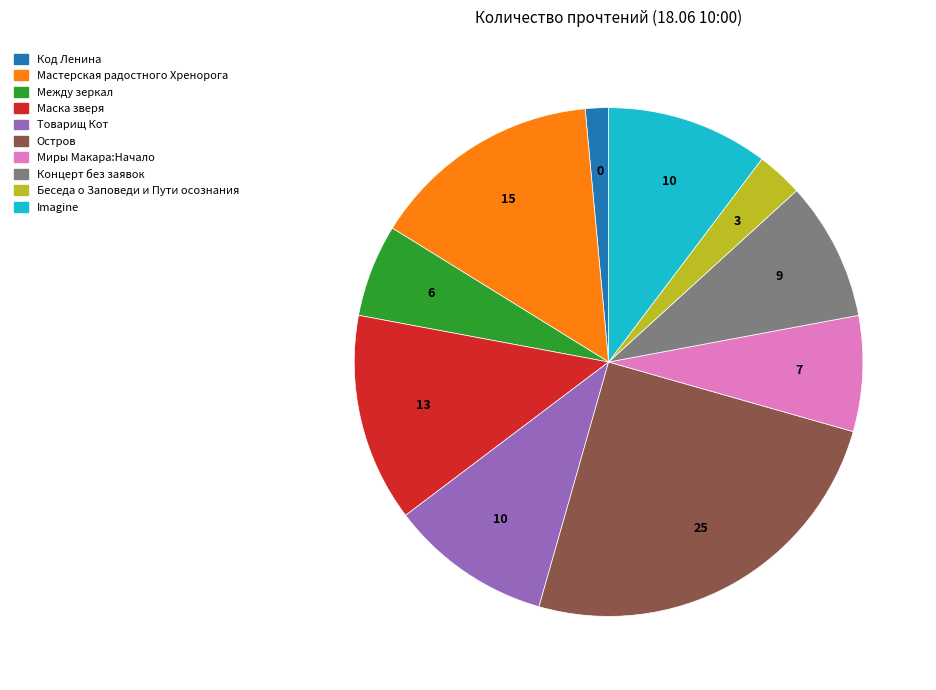

What is the smallest slice in the pie chart?

Код Ленина